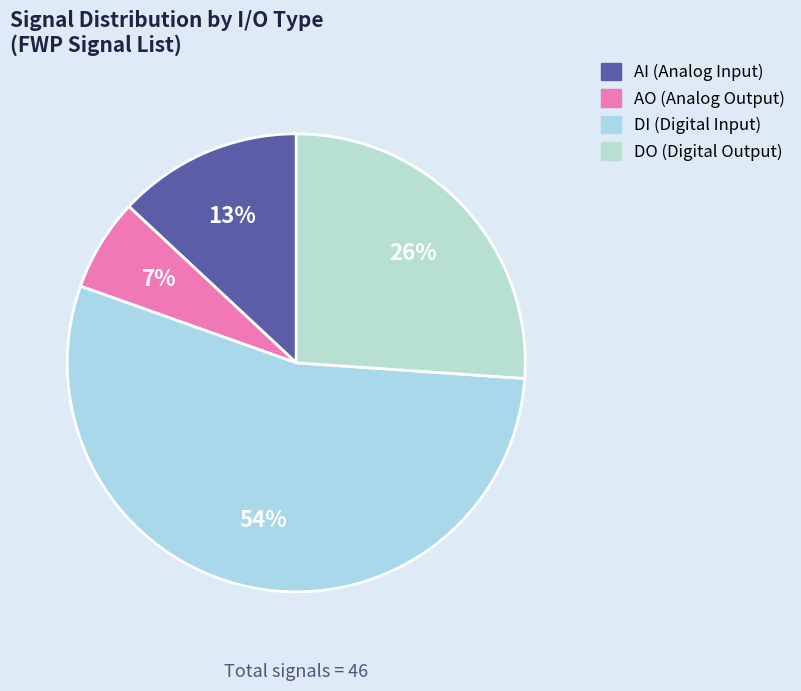

Is it true that AO is 1% of the pie?

False